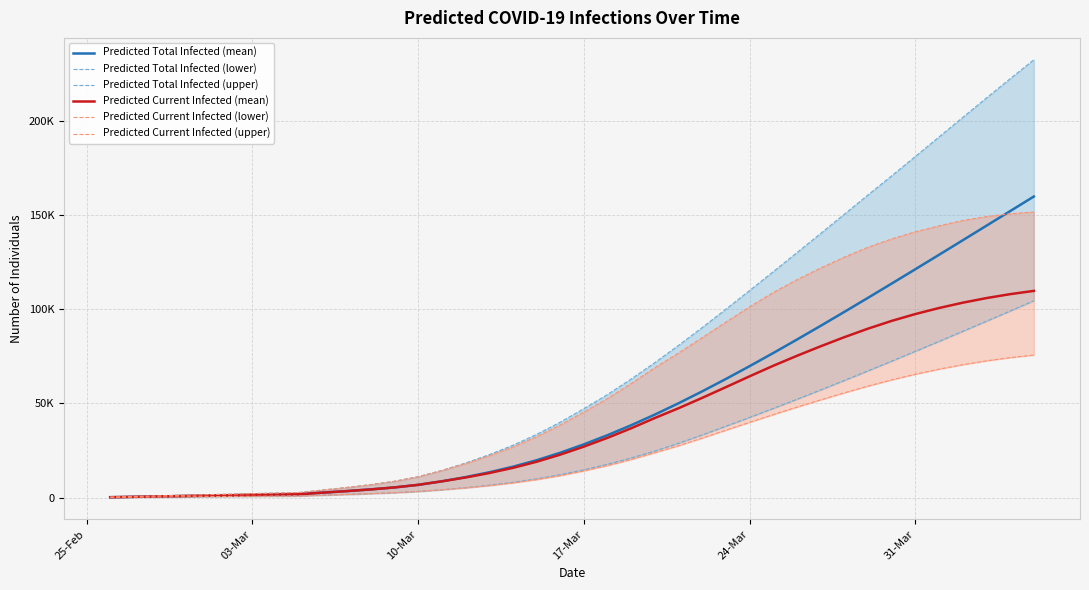

What is the difference between the highest and lowest values at 03-Mar?

400